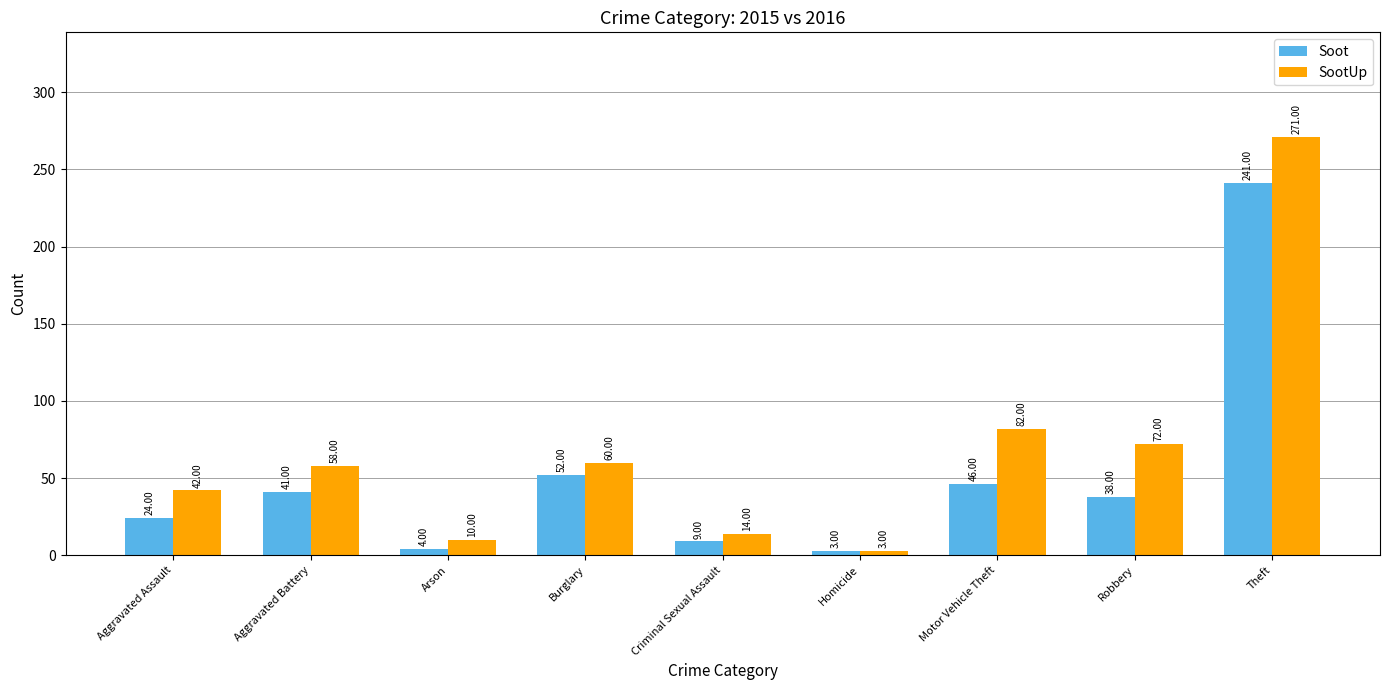

What is the difference between the maximum and minimum values in the Soot series?

238